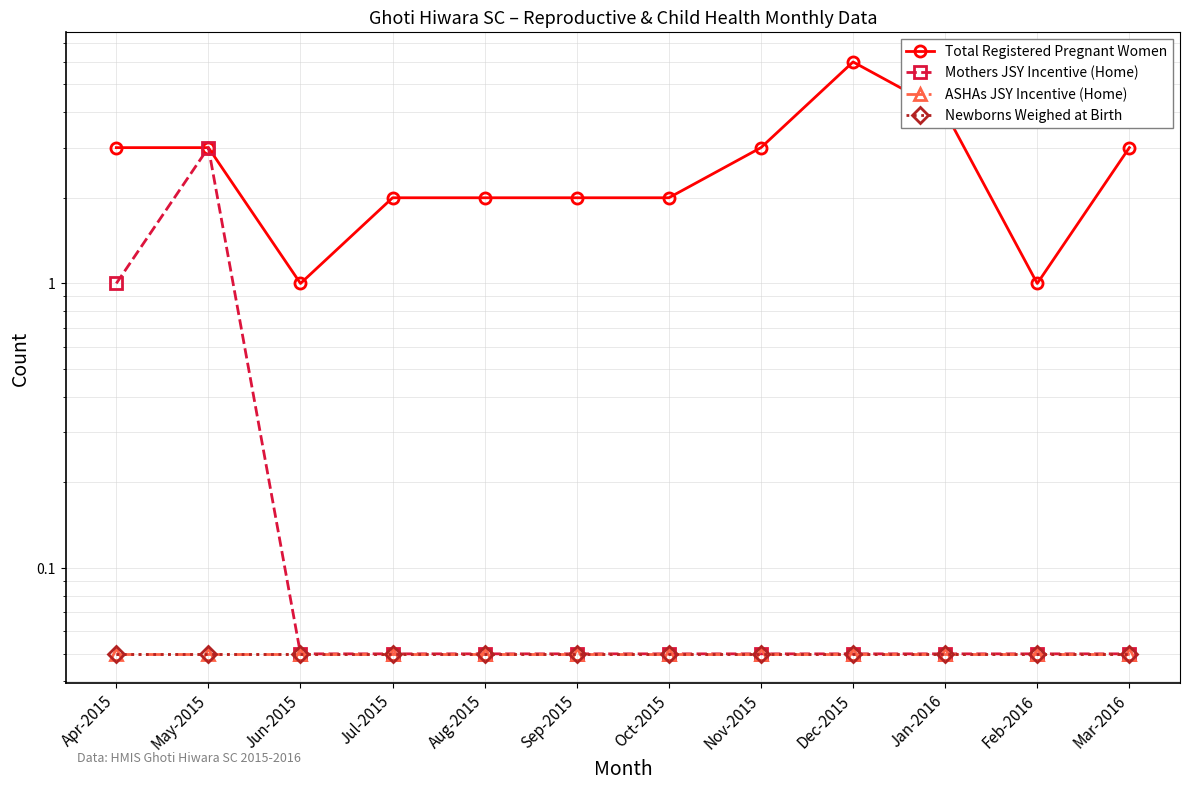

True or false: Mothers JSY Incentive (Home) has more than 0 points higher than both neighbors.

True